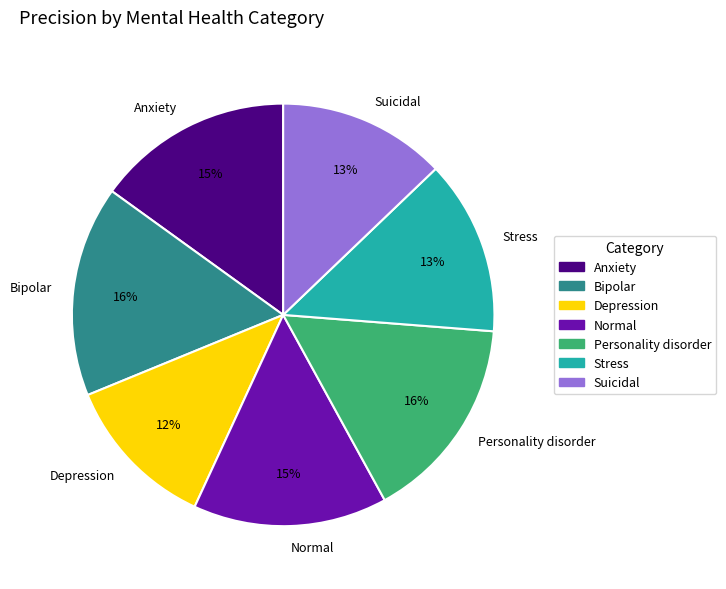

How many segments does this pie chart have?

7